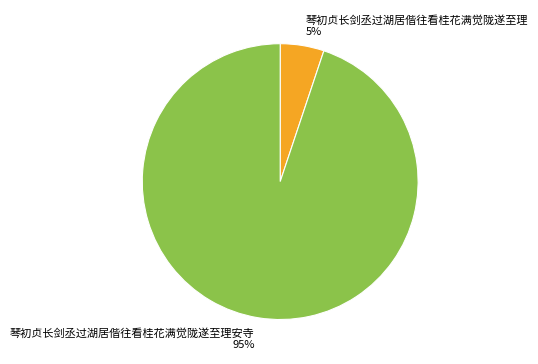

Which slice represents more than half of the pie?

琴初贞长剑丞过湖居偕往看桂花满觉陇遂至理安寺